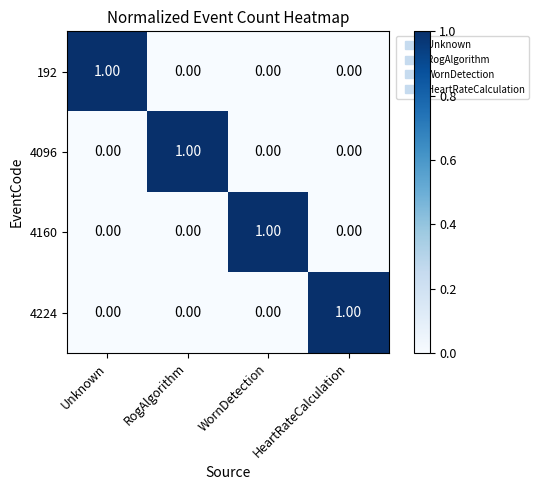

How many values in the 4160 series exceed 0?

1